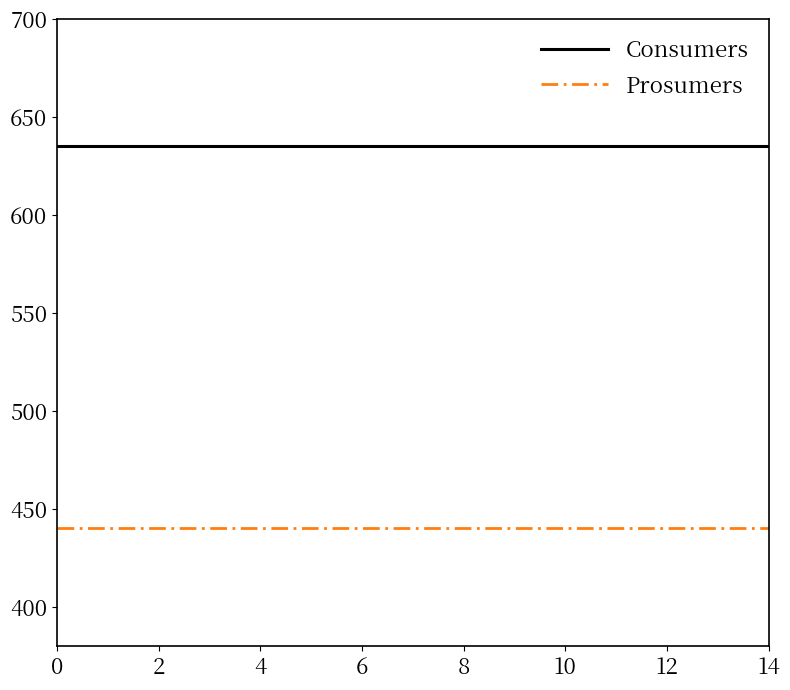

Which series has the largest total across all categories?

Consumers